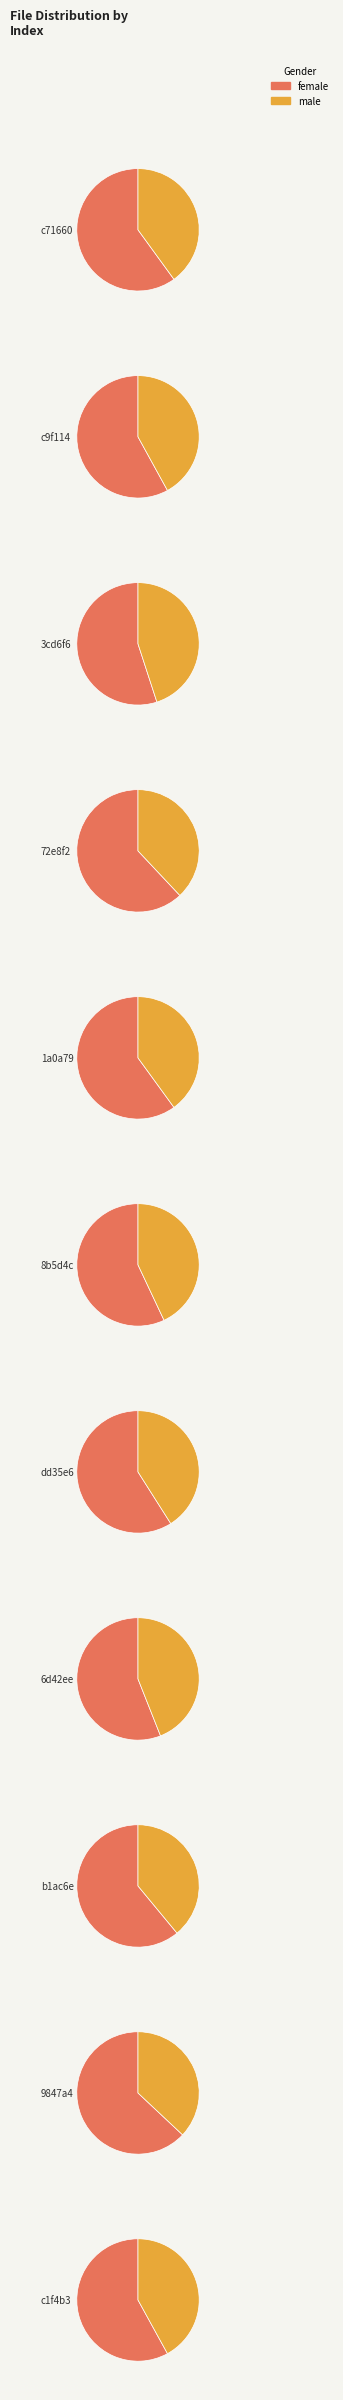

How many segments does this pie chart have?

11